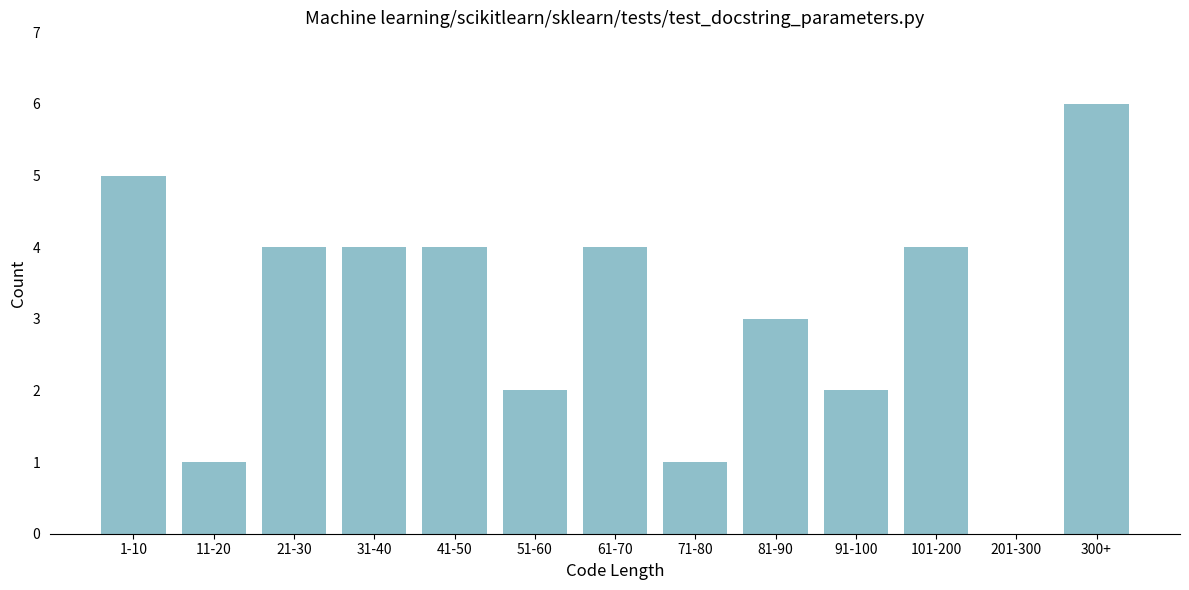

Reading left to right, list all the values displayed in this chart.

1-10=5	11-20=1	21-30=4	31-40=4	41-50=4	51-60=2	61-70=4	71-80=1	81-90=3	91-100=2	101-200=4	201-300=0	300+=6